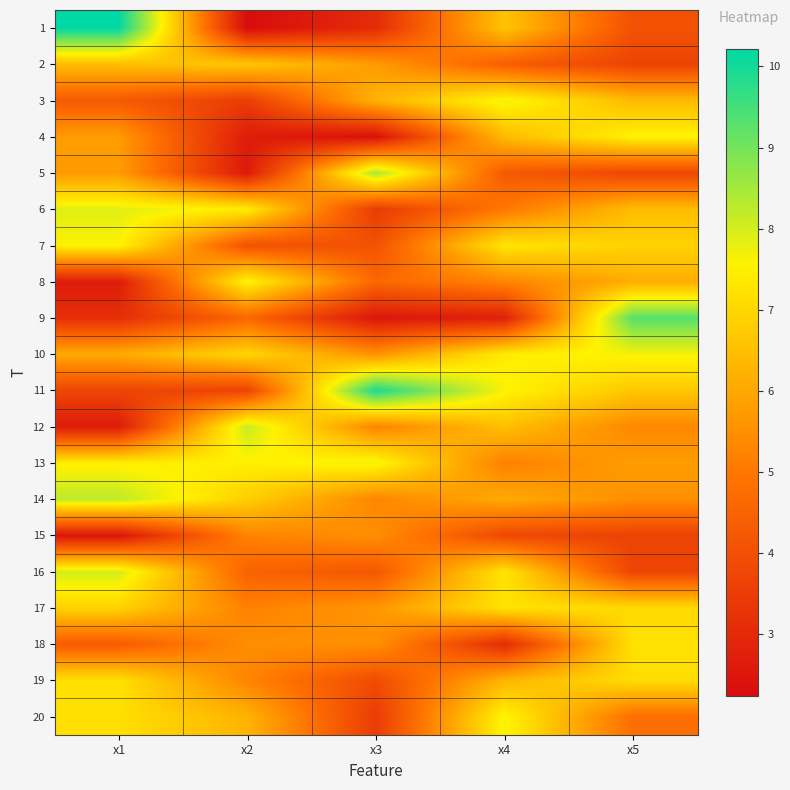

At x4, list the series in order from smallest to largest.

9, 18, 15, 5, 2, 6, 13, 8, 14, 19, 4, 12, 1, 17, 16, 7, 10, 11, 20, 3